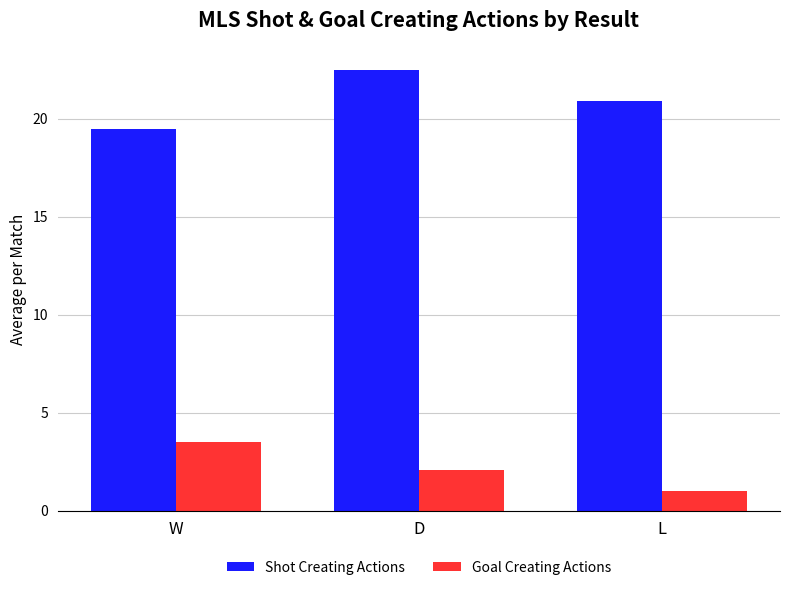

List the labels in order of Goal Creating Actions value, largest first.

W, D, L